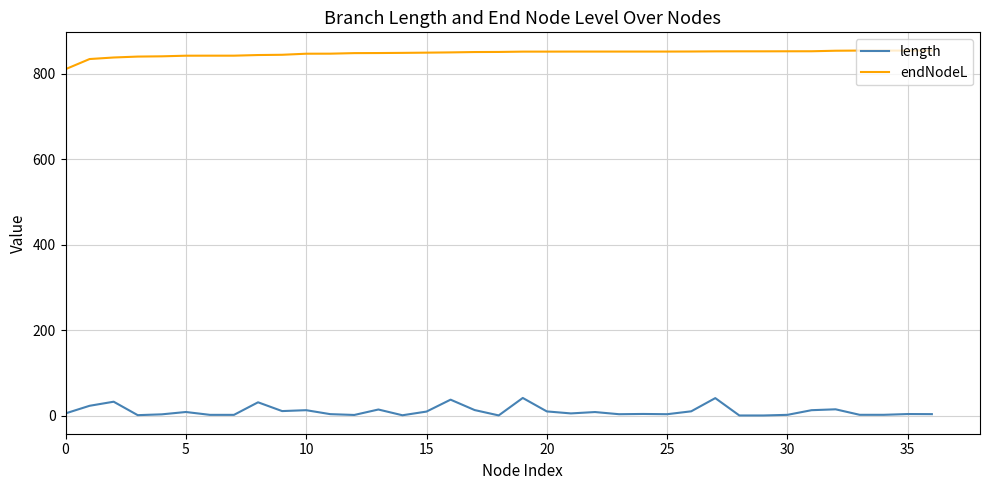

List the series in order of their overall mean, lowest first.

length, endNodeL